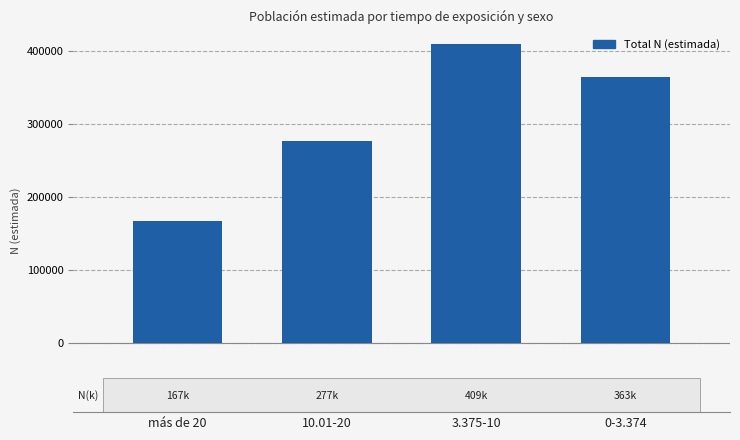

True or false: the data shows 363582 at 0-3.374.

True